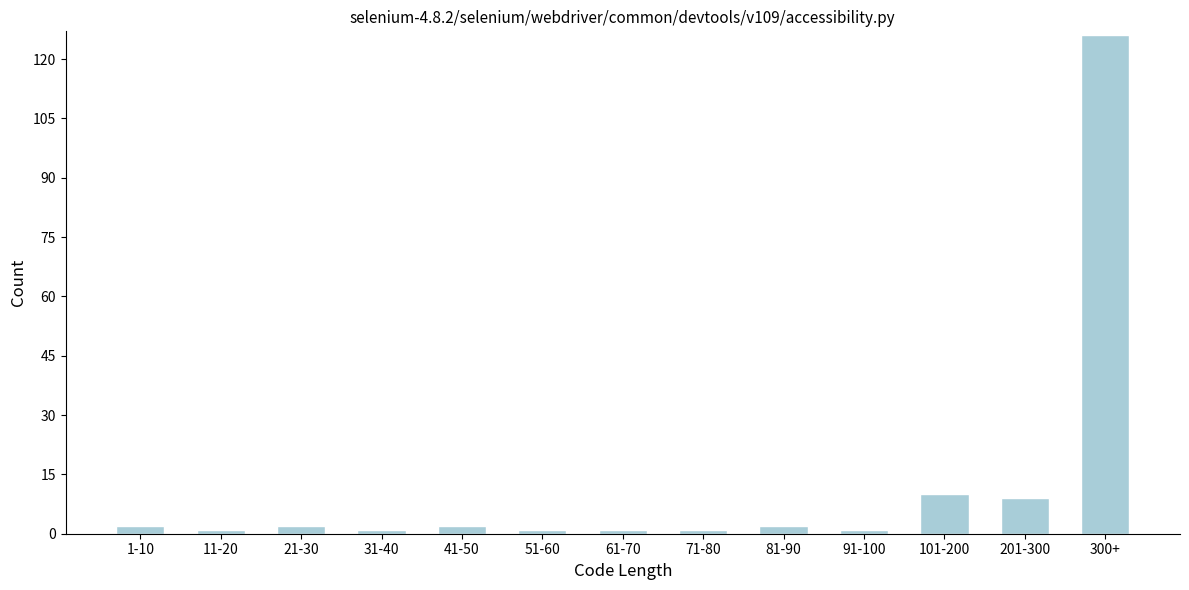

Reading left to right, extract all data points from this chart.

2	1	2	1	2	1	1	1	2	1	10	9	126